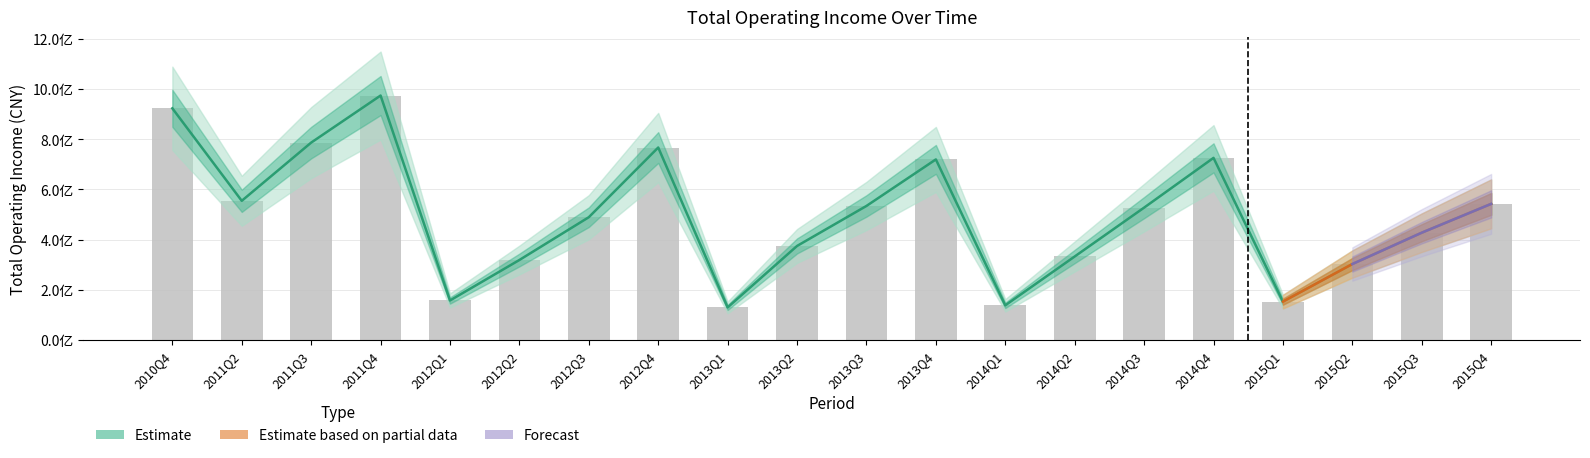

What is the difference between the TOTAL_OPERATE_INCOME values at 2015Q1 and 2010Q4?

770814157.2